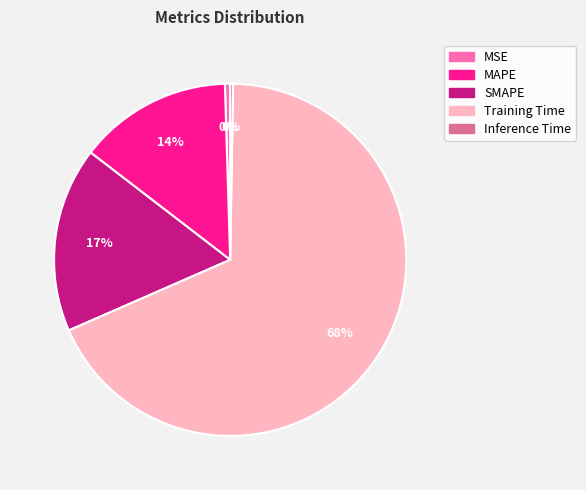

Which slice is the largest?

Training Time